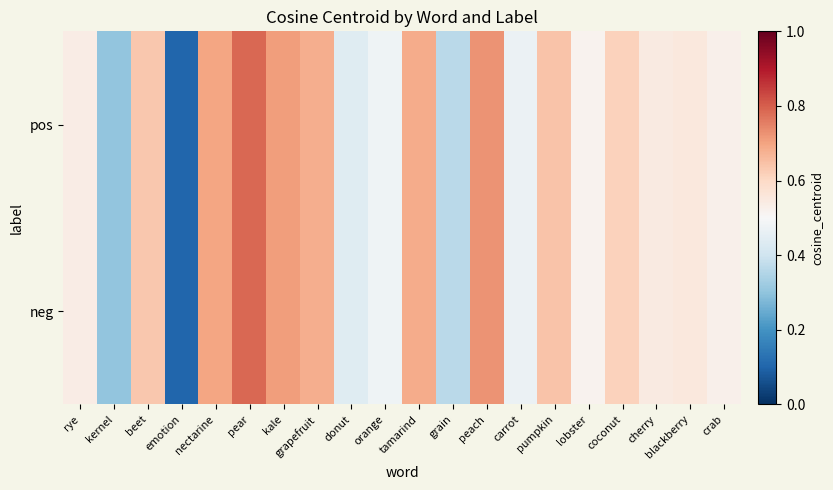

Which series has the largest range (max minus min)?

pos